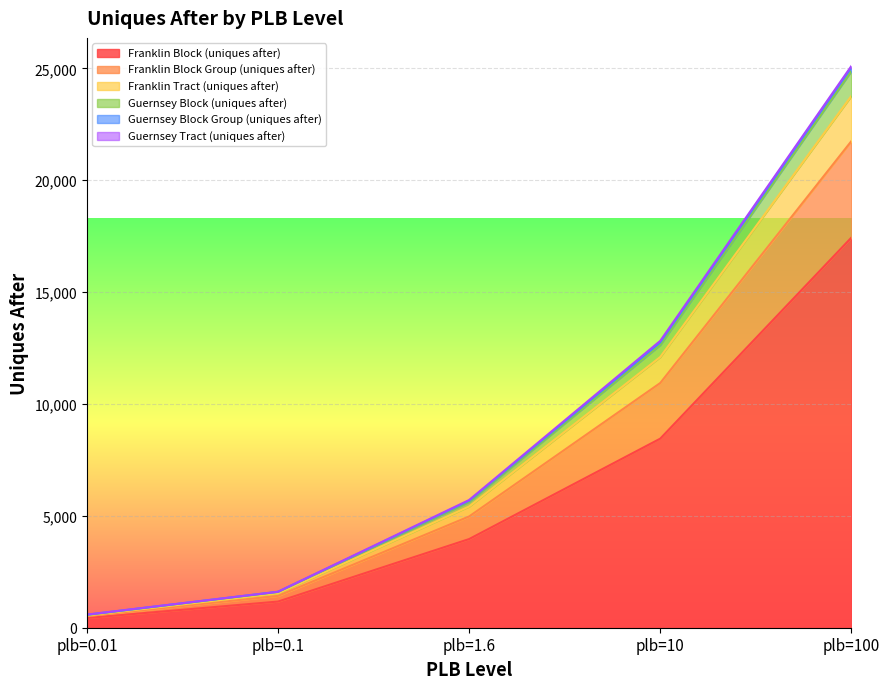

At which category is the sum across all series the highest?

plb=100